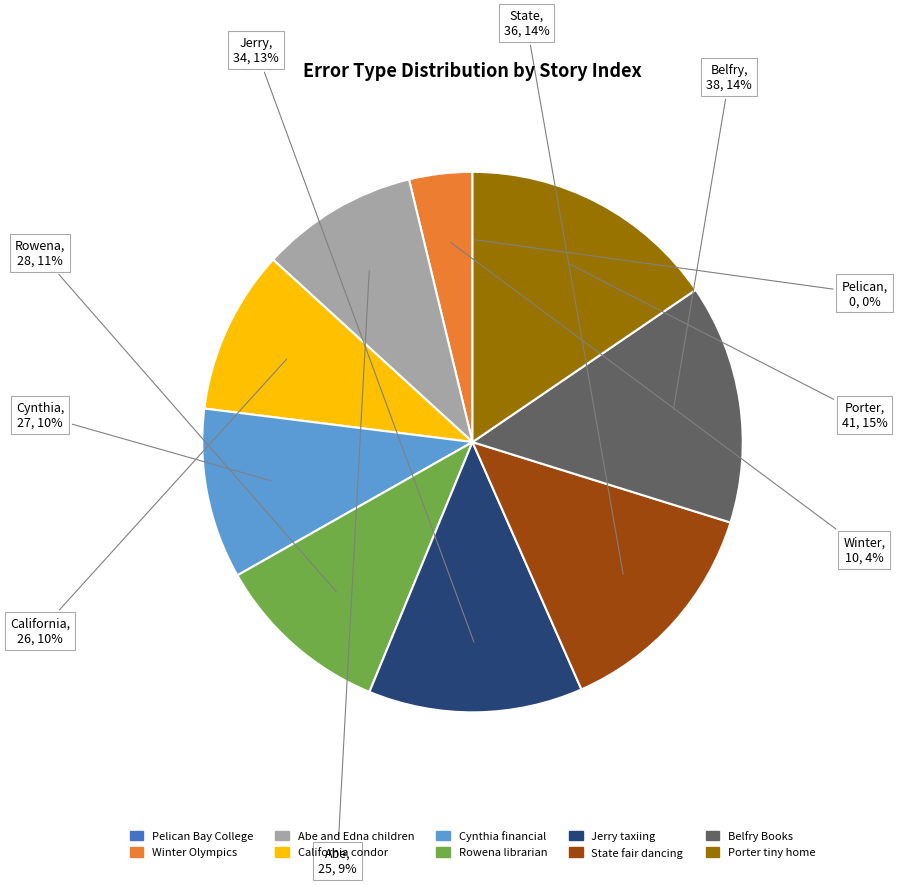

True or false: Belfry Books accounts for 24% of the total.

False